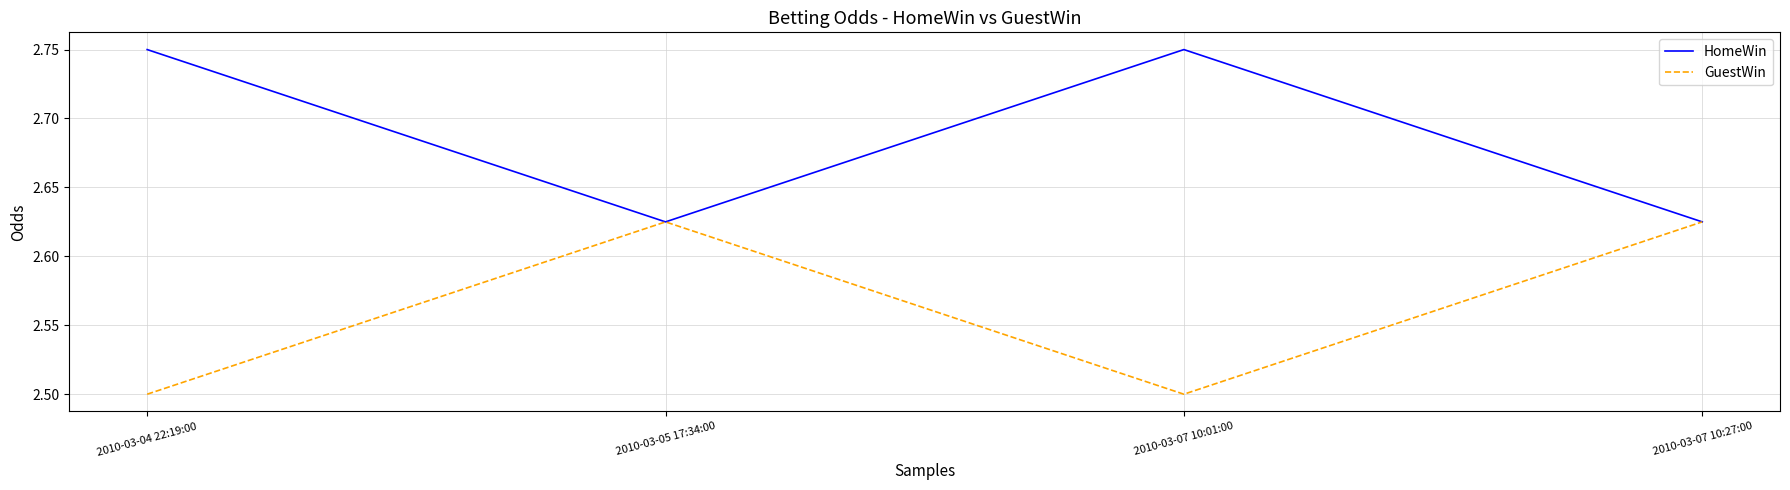

At how many categories does at least one series exceed 2?

4